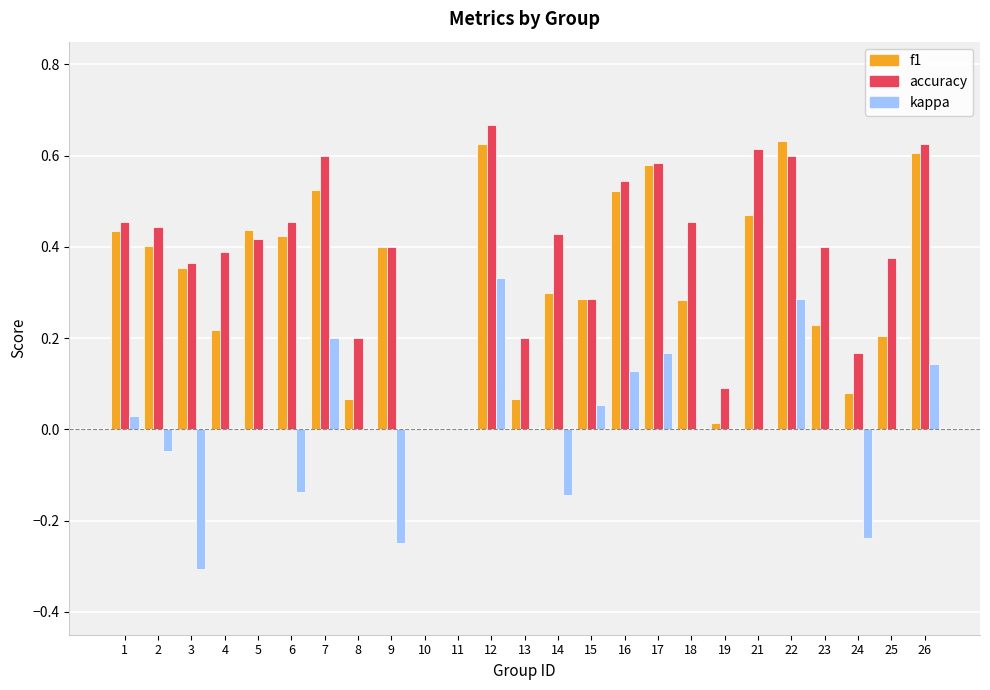

How many categories are shown in the chart?

25